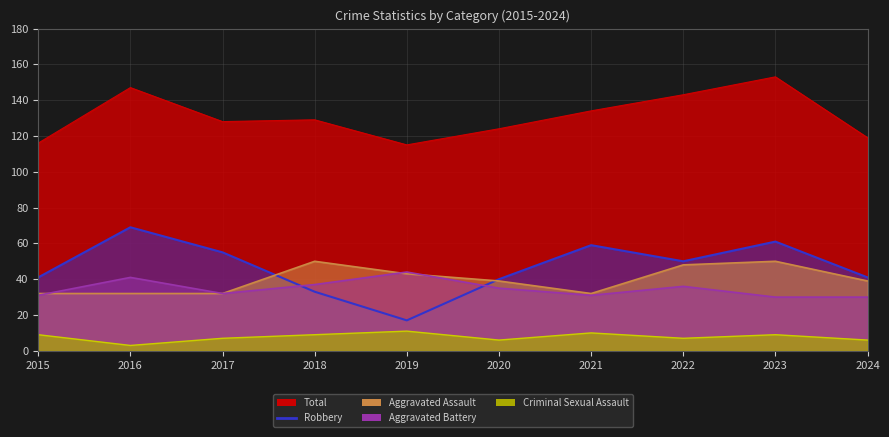

What are all the series names shown in the legend?

Aggravated Assault, Aggravated Battery, Criminal Sexual Assault, Robbery, Total